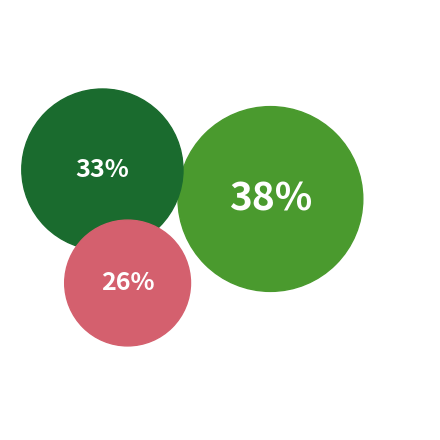

Approximately how many times larger is the value at Aggravated Battery compared to Robbery?

0.7